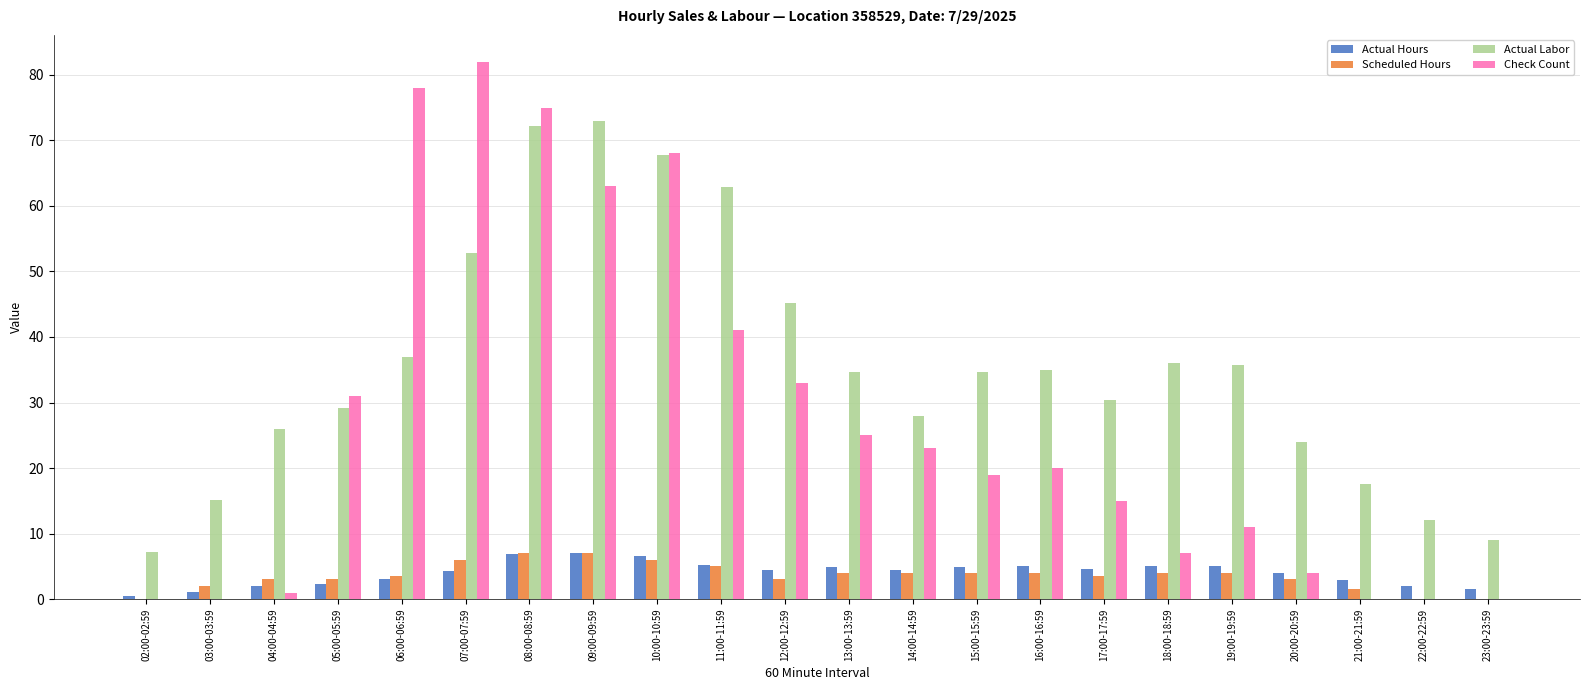

What is the total value across all series at 20:00-20:59?

35.0